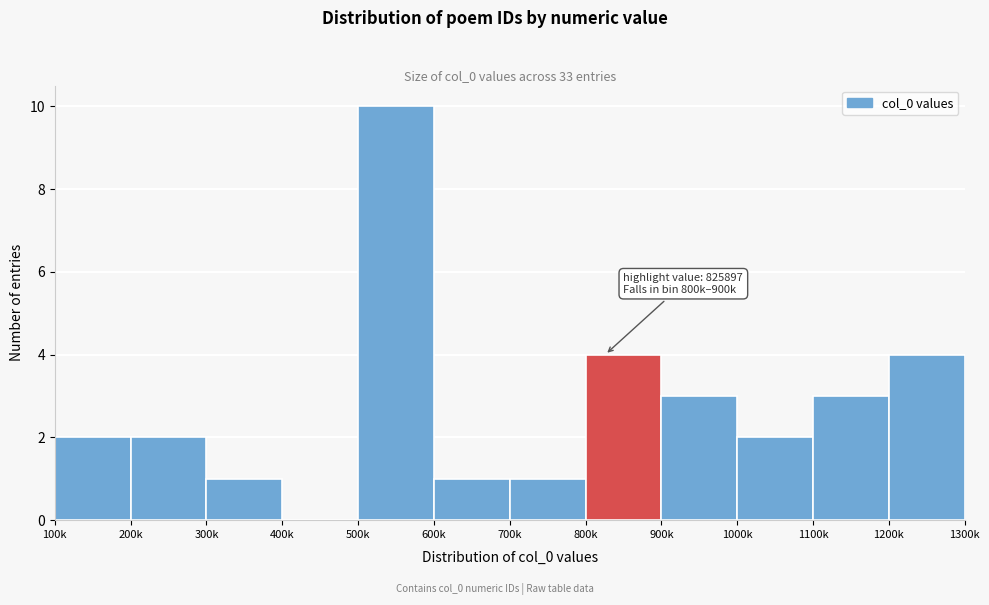

Reading left to right, what are all the values shown in this chart?

100k=2	200k=2	300k=1	400k=0	500k=10	600k=1	700k=1	800k=4	900k=3	1000k=2	1100k=3	1200k=4